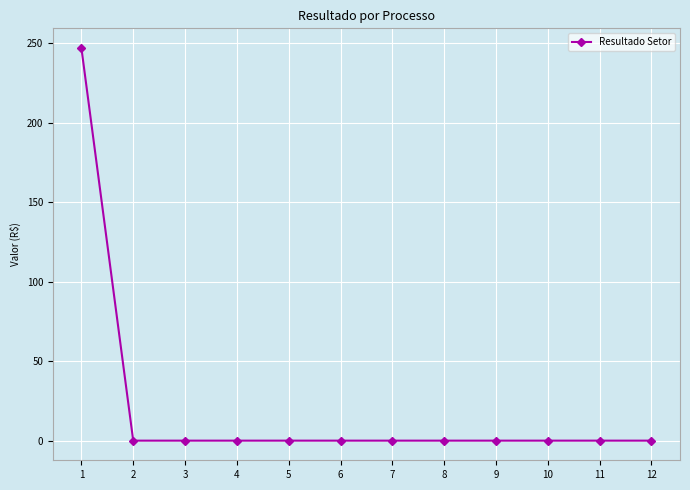

Reading right to left, transcribe all the data shown in this chart.

12=0.0	11=0.0	10=0.0	9=0.0	8=0.0	7=0.0	6=0.0	5=0.0	4=0.0	3=0.0	2=0.0	1=247.2